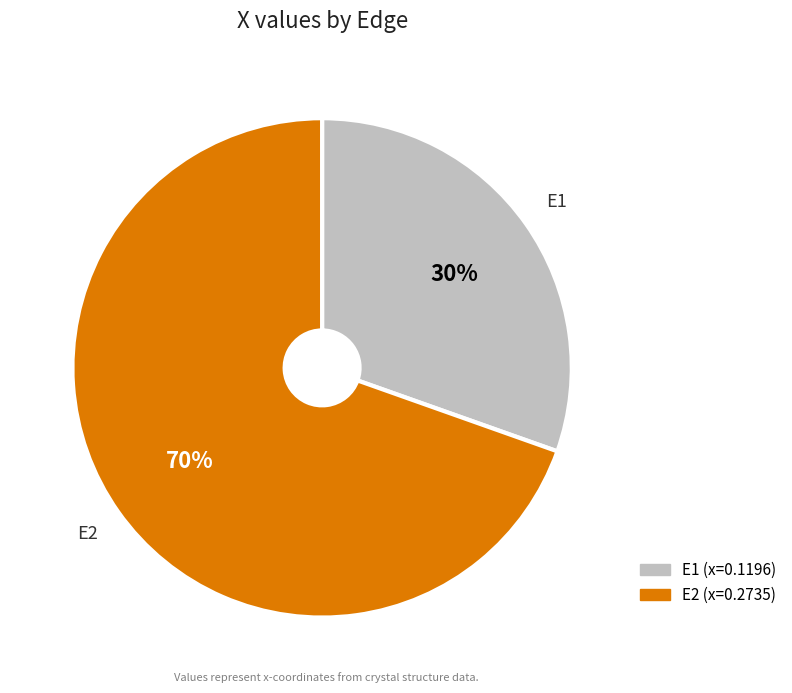

The E1 slice represents 30% of the pie. True or false?

True